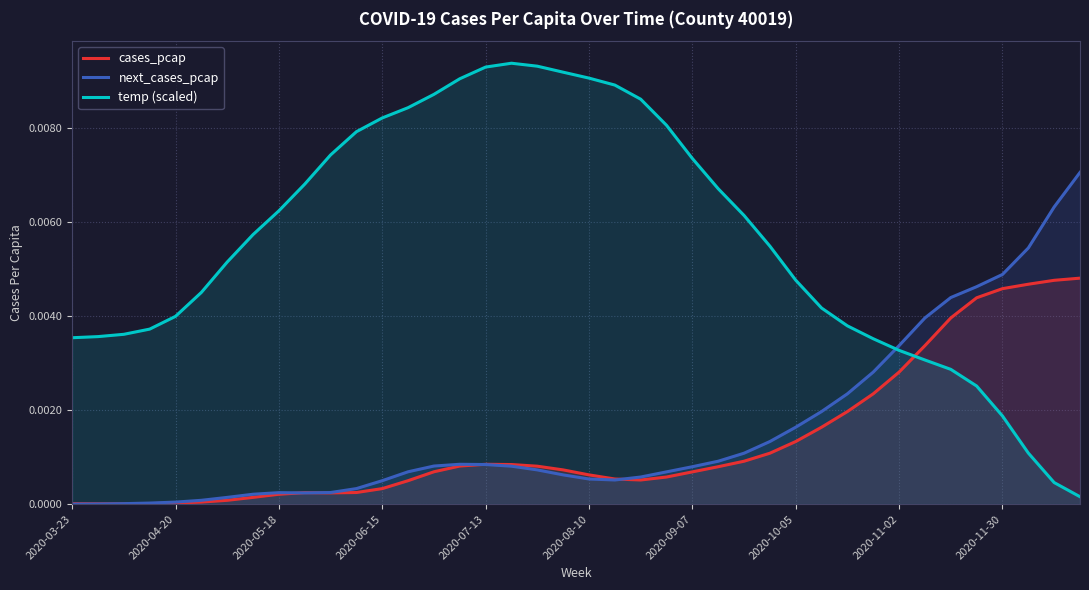

How many categories are shown in the chart?

40